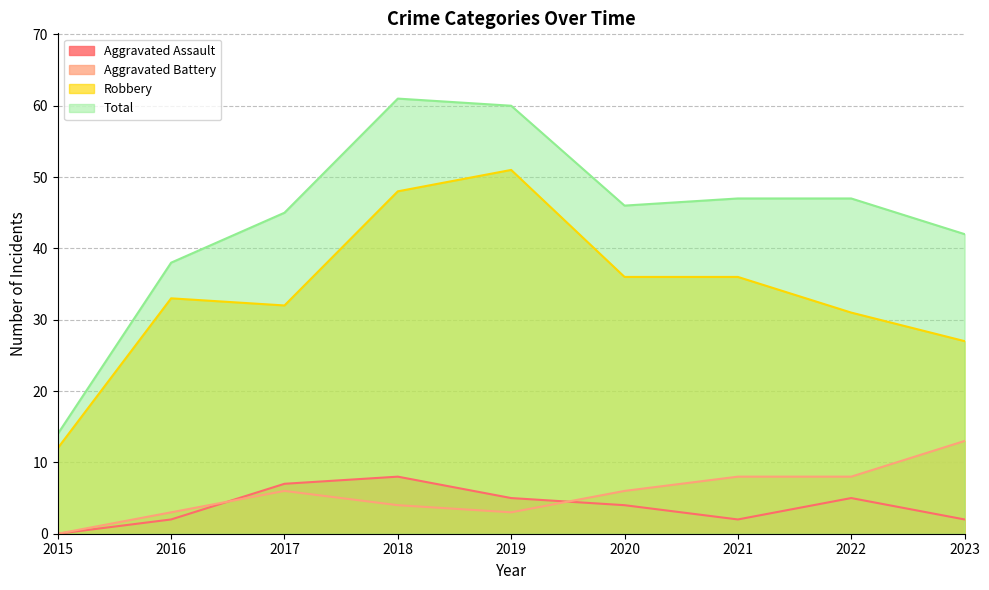

List the series in order of their peak value, highest first.

Total, Robbery, Aggravated Battery, Aggravated Assault